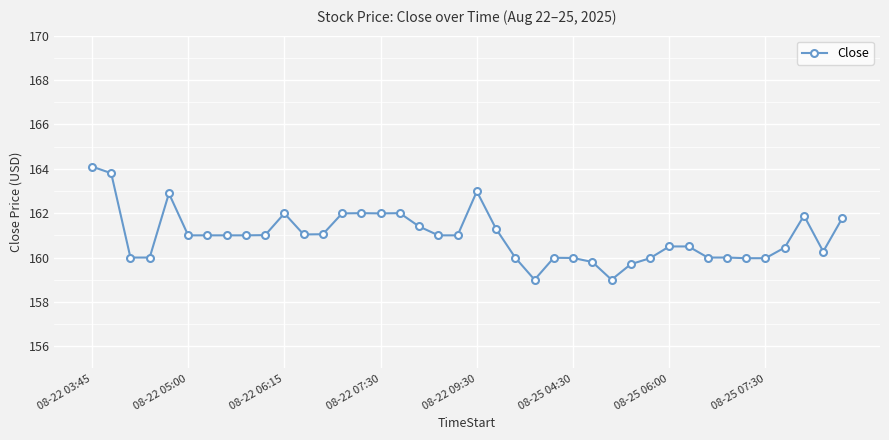

True or false: the data has more than 0 interior local peaks.

True